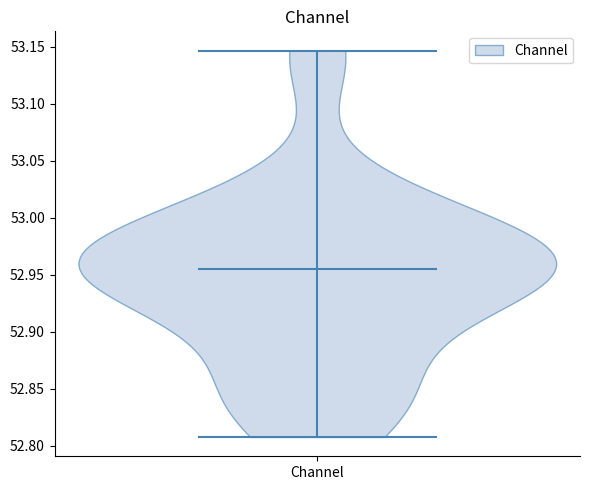

Read this violin plot against the y-axis: where its median line is, and the lowest and highest points the violin reaches. The values are not printed on the chart, so give them approximately, as read against the axis.

median line 52.955, lowest point 52.810, highest point 53.145